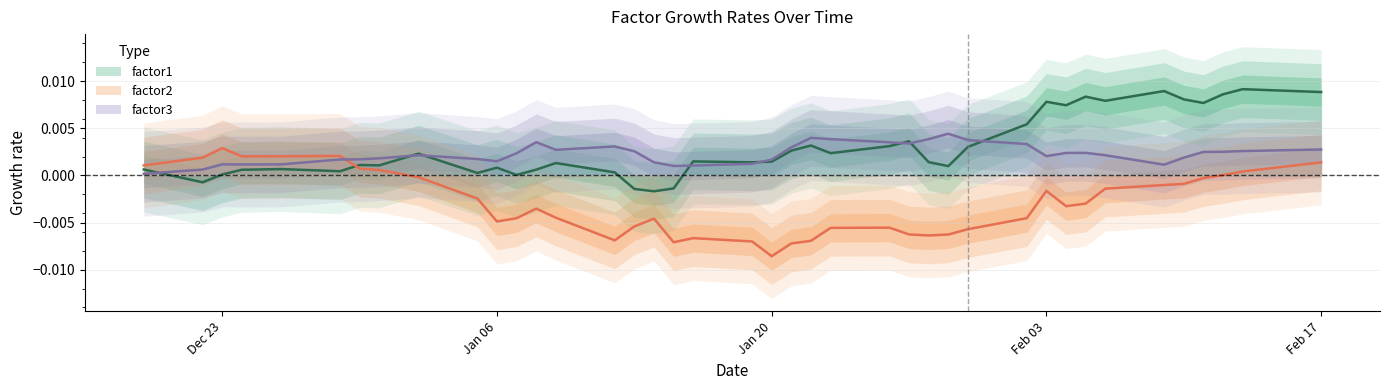

True or false: factor1 has more than 0 points higher than both neighbors.

True